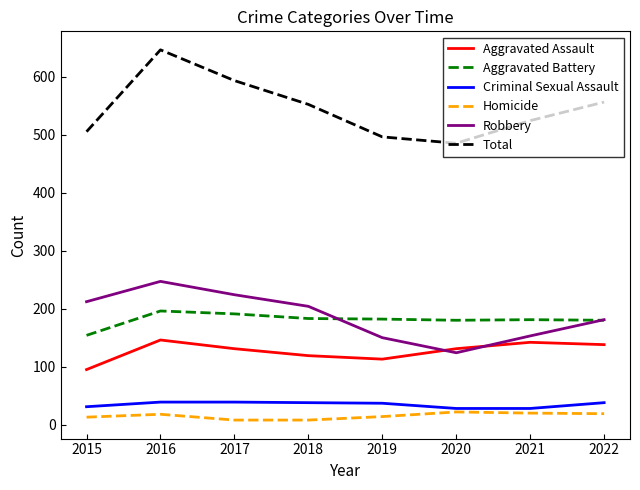

What is the maximum value for Aggravated Assault?

146